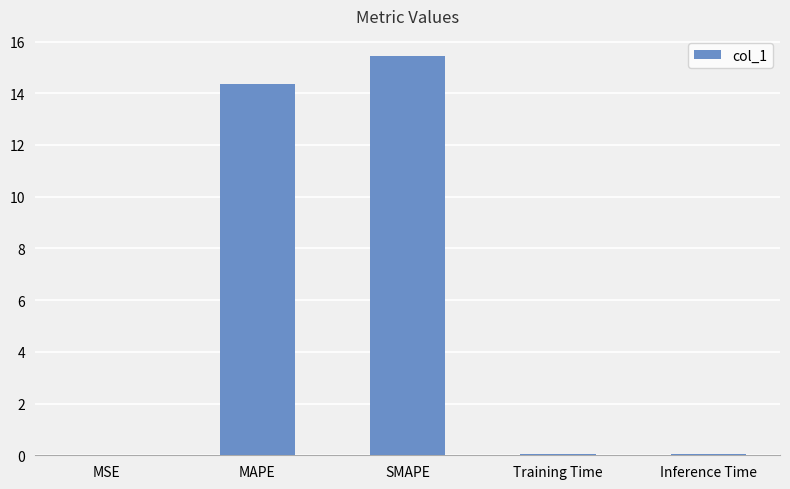

What is the sum of all values?

29.9